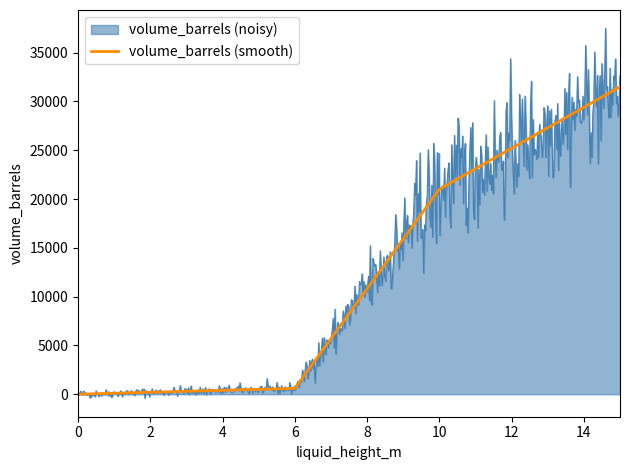

Does the chart display data point markers on the line(s)?

No